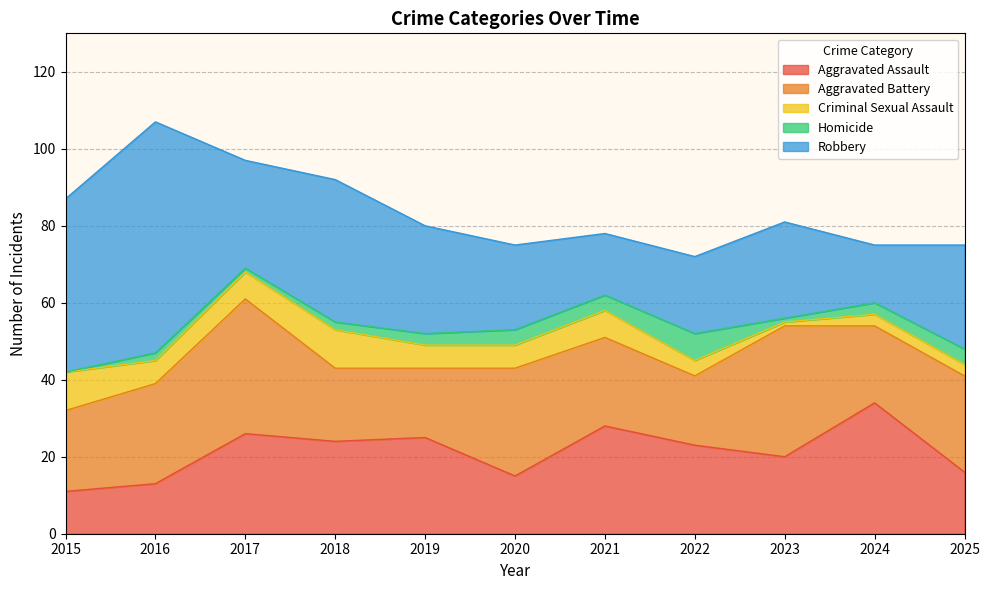

How many lines are shown in the chart?

5